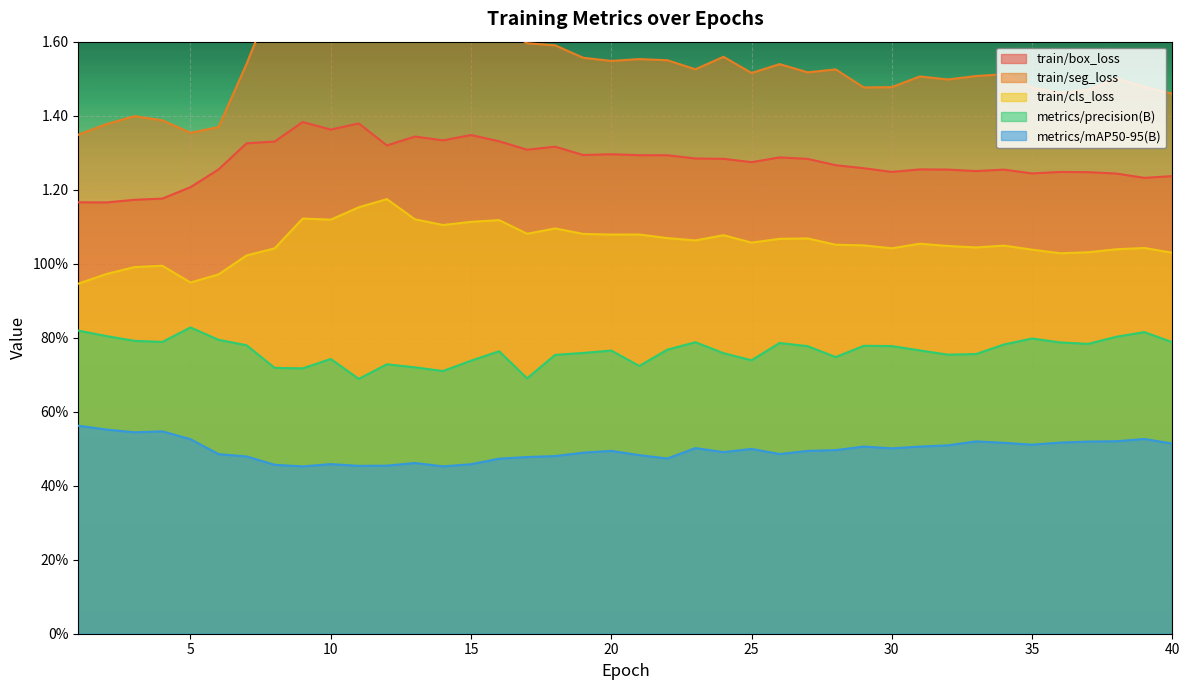

How many train/box_loss values are between 1 and 2?

40